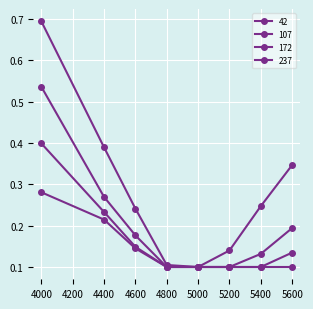

True or false: 42 and 237 intersect in this chart.

False